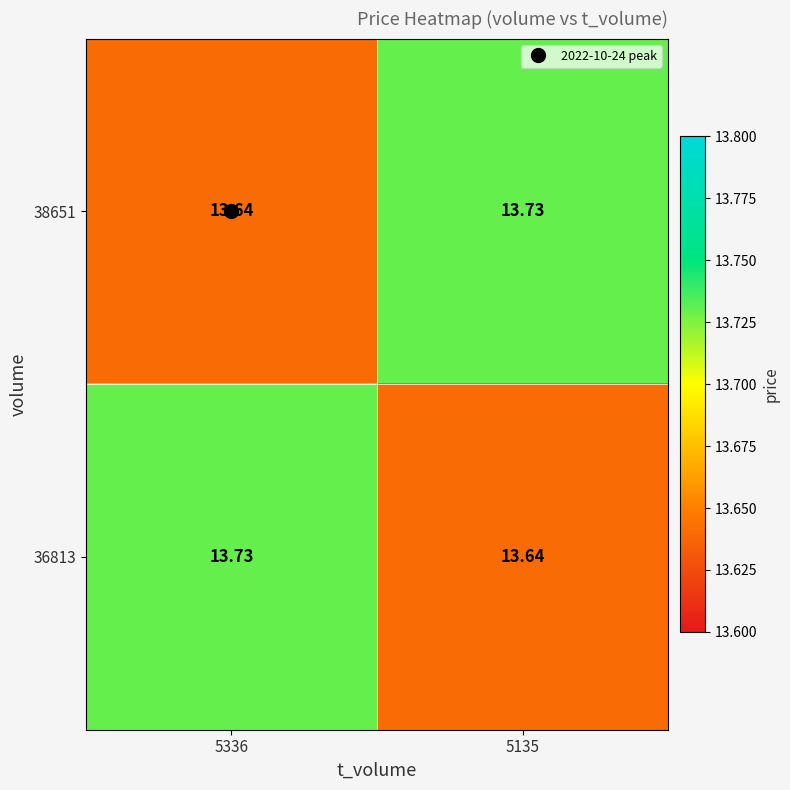

How many distinct data groups are displayed?

2